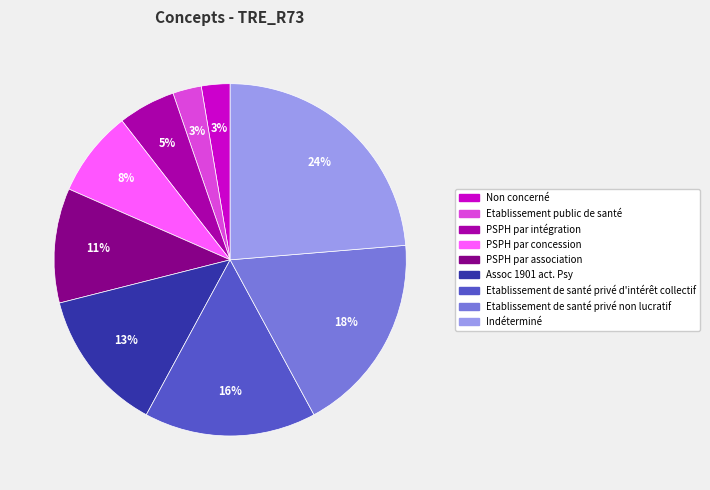

The PSPH par intégration slice represents 5% of the pie. True or false?

True